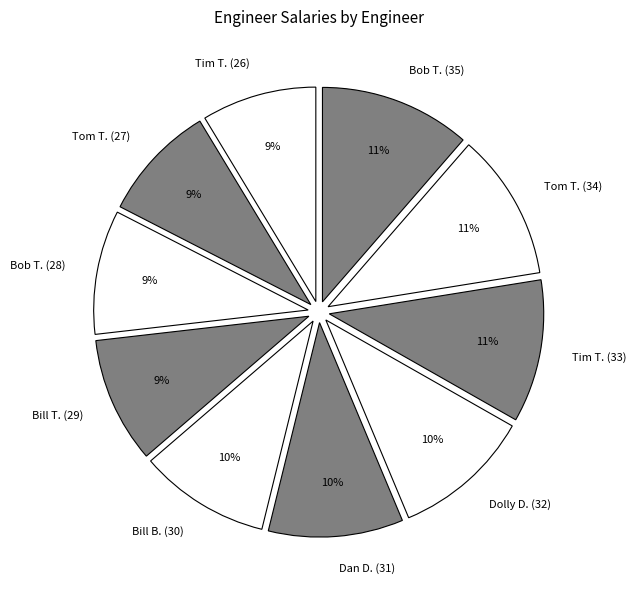

Does Tim T. (33) account for over 50% of the chart?

No